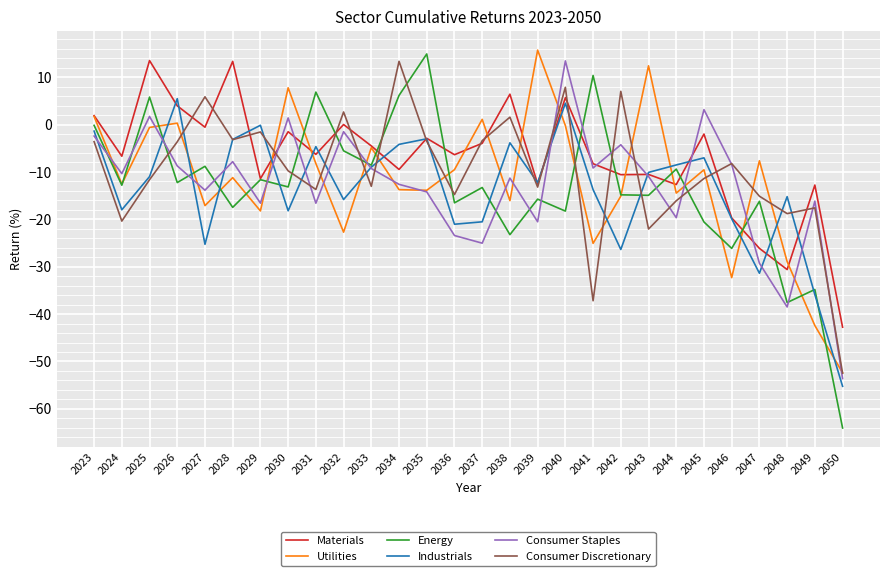

Rank the series at 2038 from highest to lowest value.

Materials, Consumer Discretionary, Industrials, Consumer Staples, Utilities, Energy